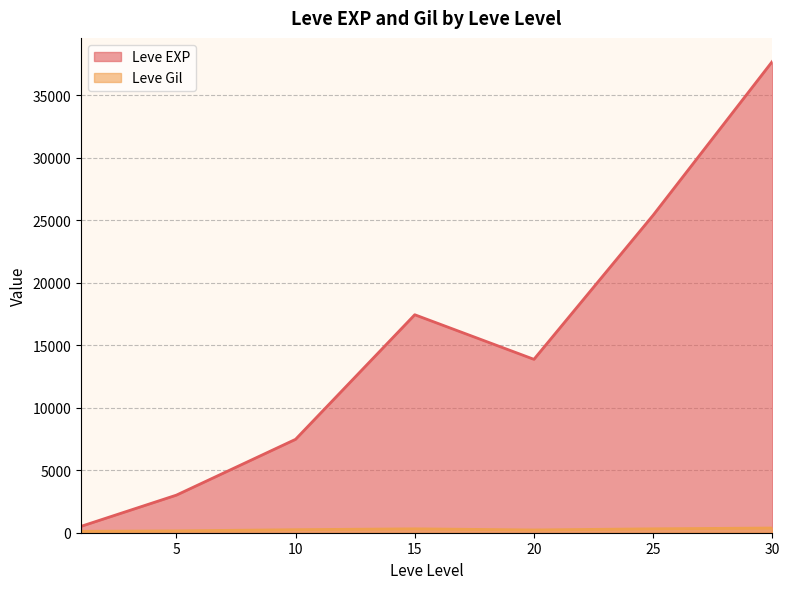

Which series has the largest total across all categories?

Leve EXP